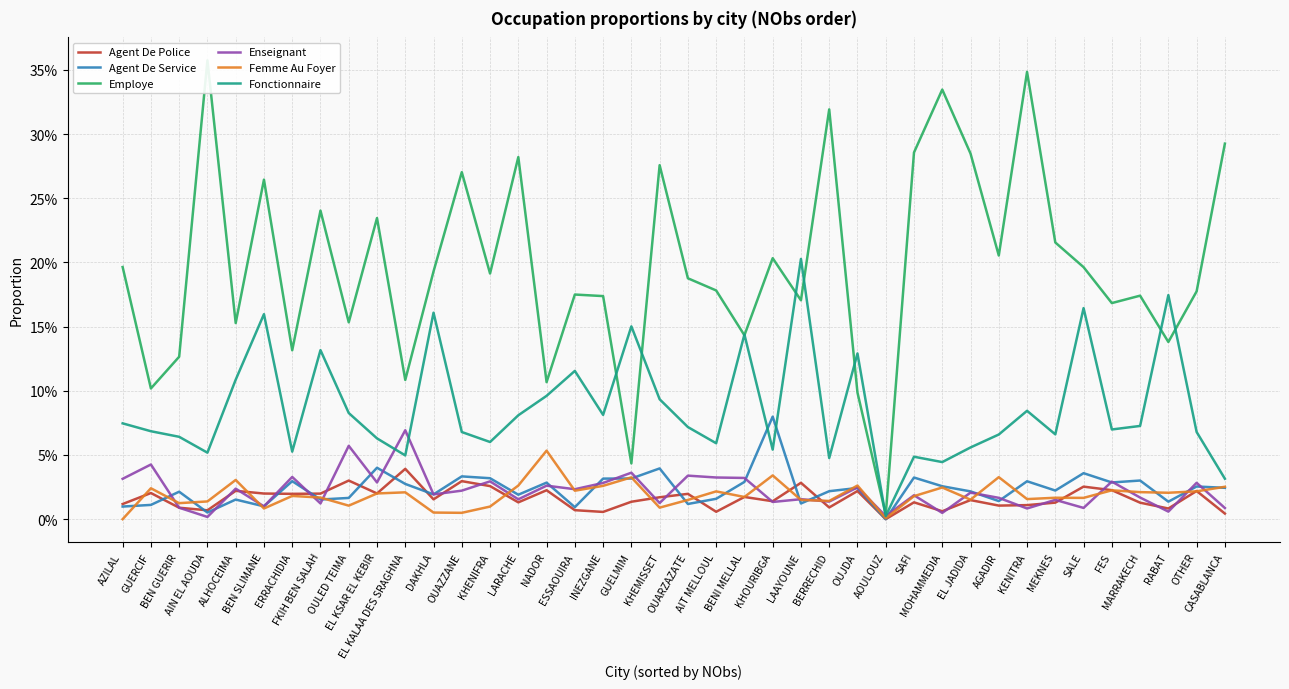

The value of Agent De Service at BEN GUERIR is 0.0. True or false?

False